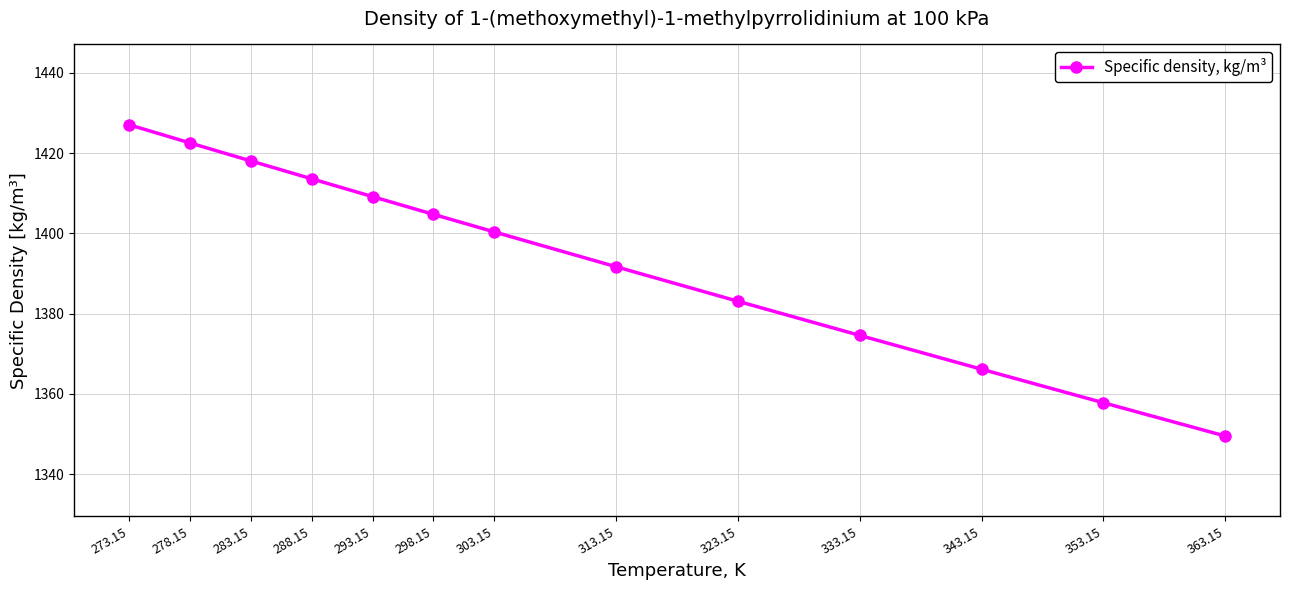

Is it true that the value at 313.15 is 593.9?

False